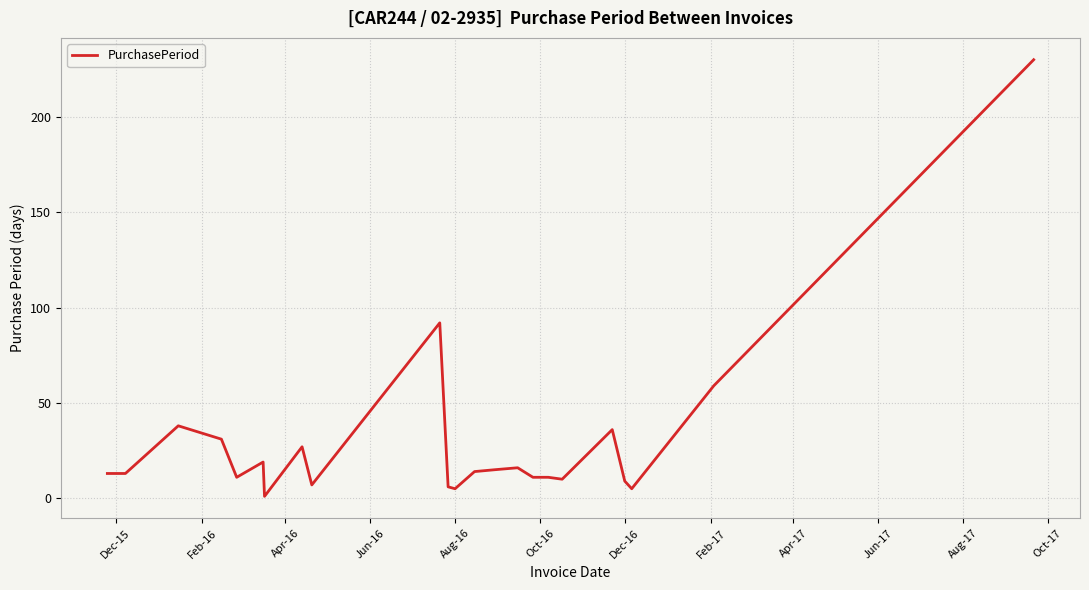

What is the greatest value displayed?

230